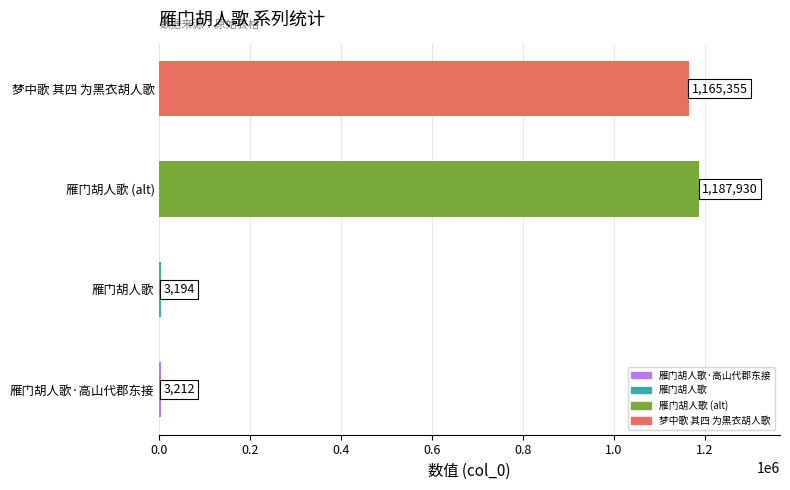

Is it true that the value at 梦中歌 其四 为黑衣胡人歌 is 596493?

False